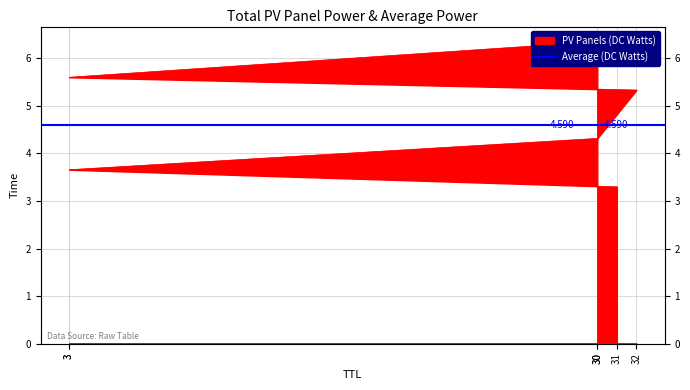

What is the ratio of the value at 31 to the value at 30?

0.8